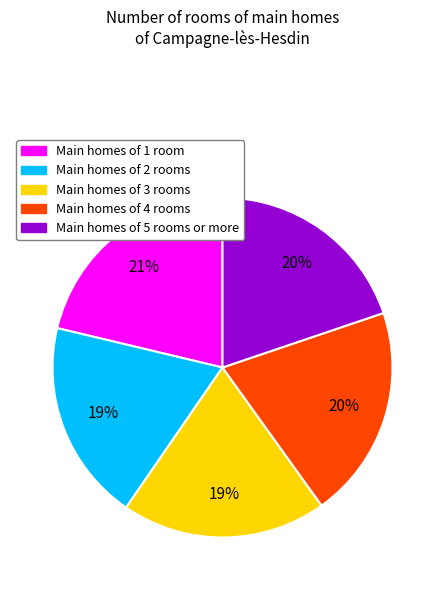

Is there a majority slice in this chart?

No